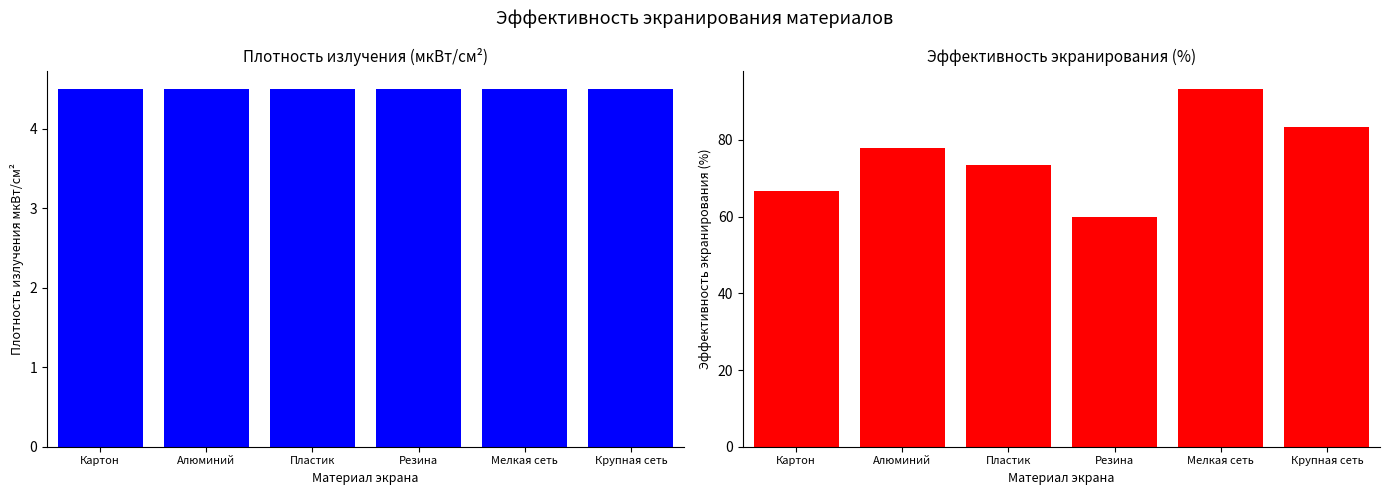

What is the approximate value of Плотность излучения мкВт/см^2 без экр. at Крупная сеть?

4.5